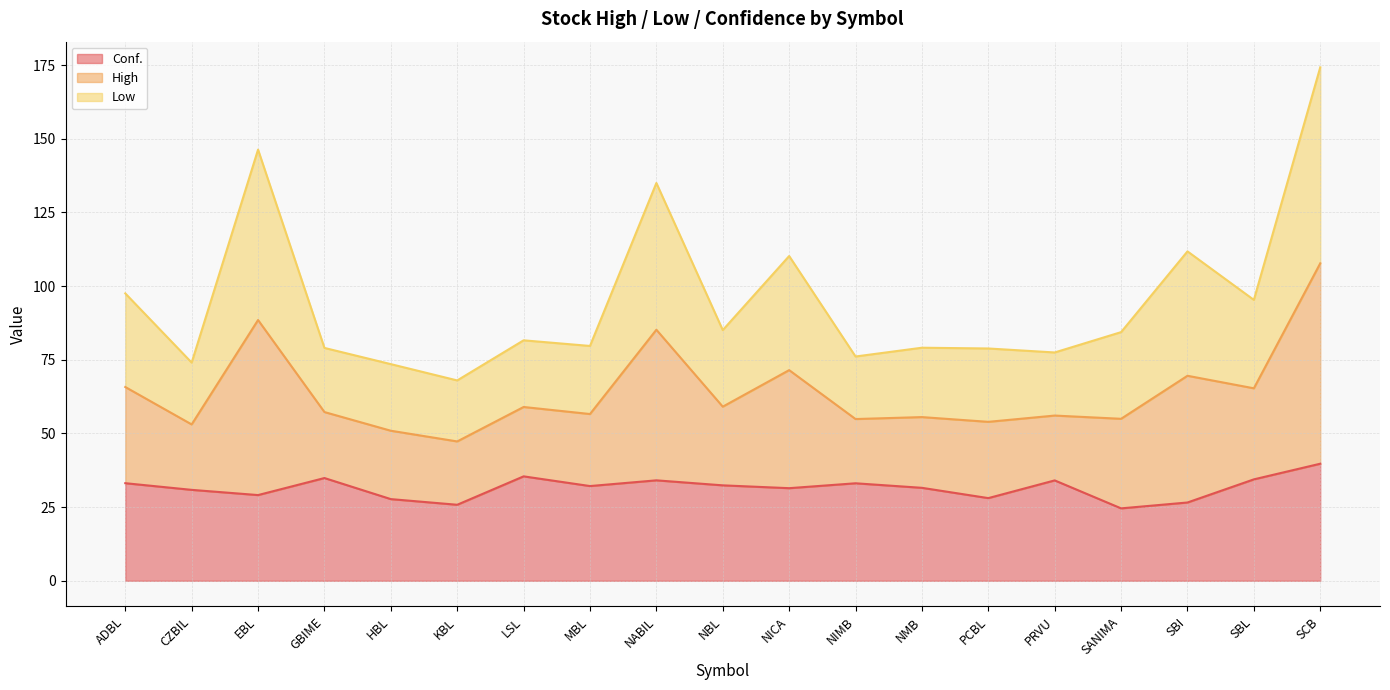

True or false: Conf. has more than 2 points higher than both neighbors.

True